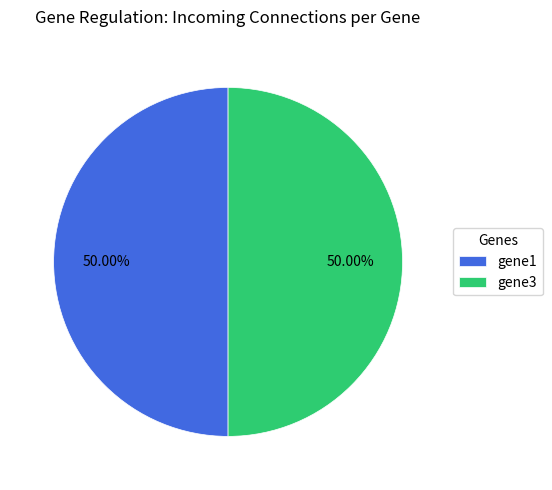

The gene1 slice represents 64% of the pie. True or false?

False